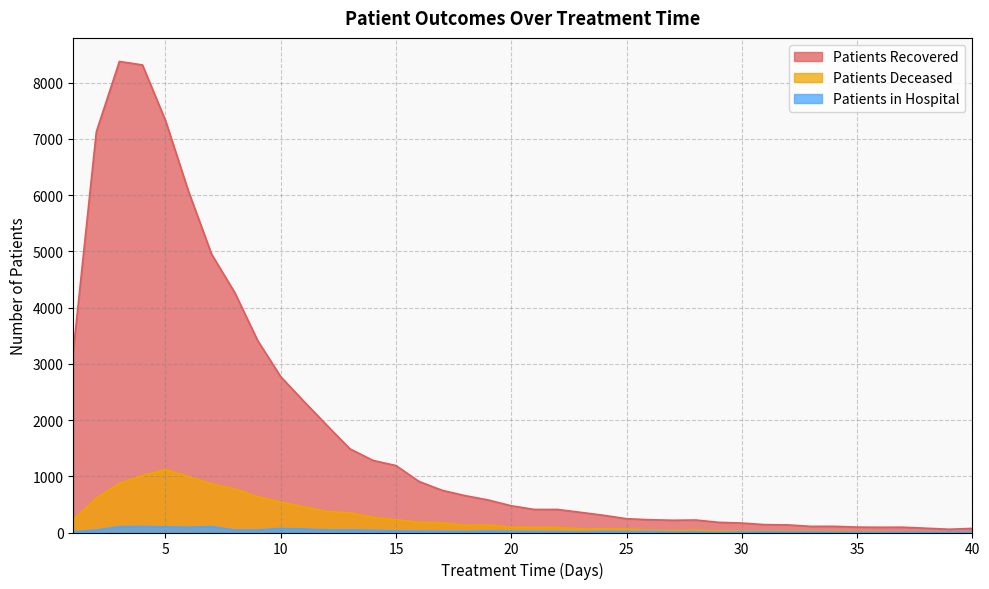

How many interior local peaks does the patients_recovered series have?

4